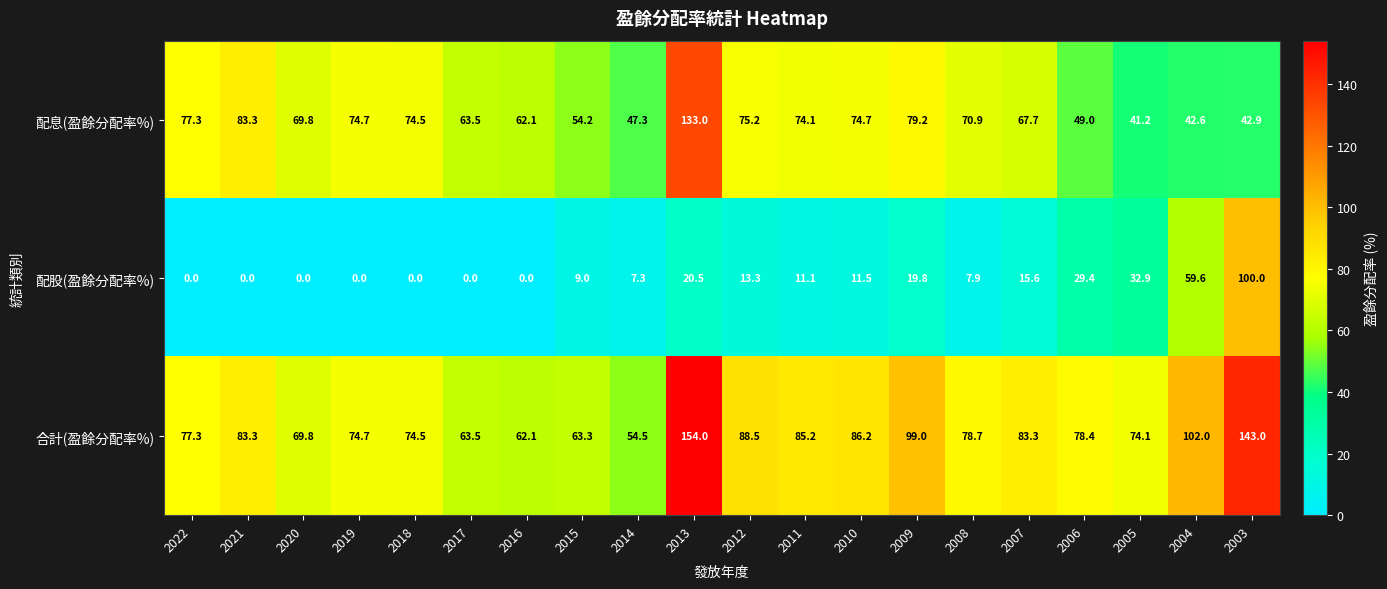

Rank the series by their average value, from highest to lowest.

合計(盈餘分配率%), 配息(盈餘分配率%), 配股(盈餘分配率%)